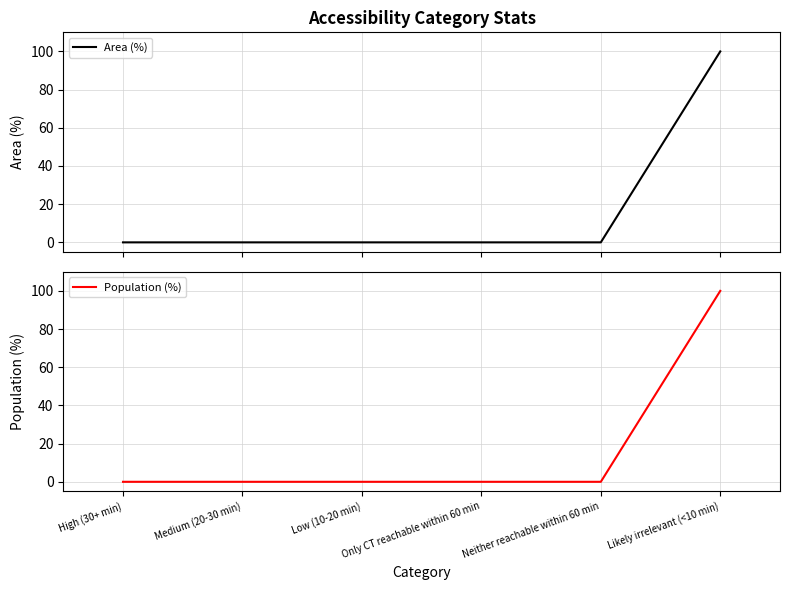

At which category does the chart reach its peak across all series?

Likely irrelevant (<10 min)